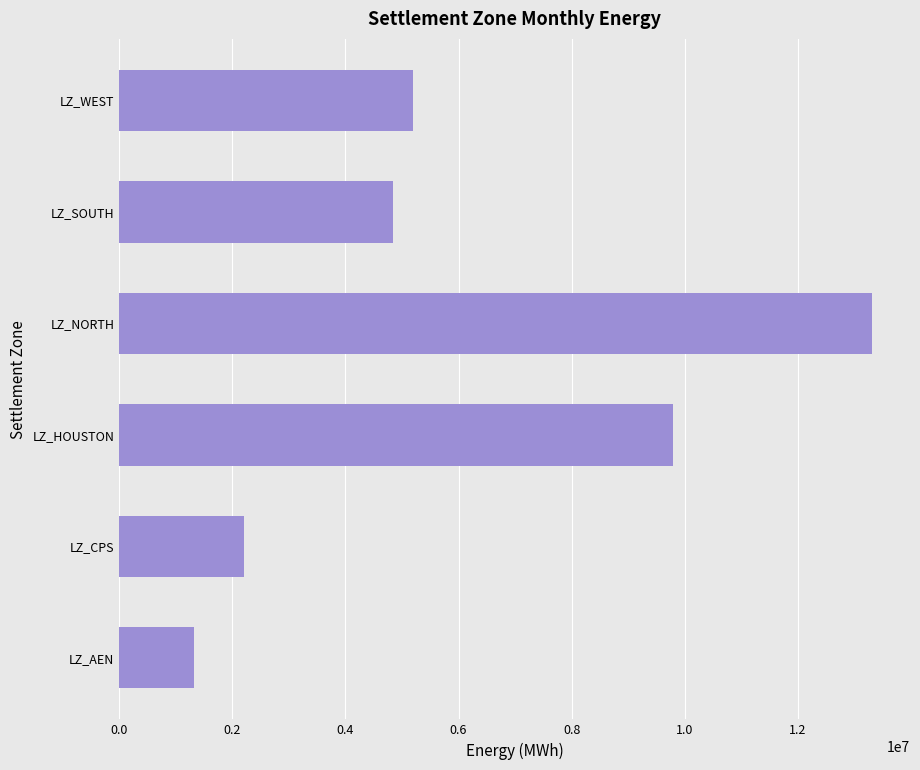

Reading top to bottom, extract all data points from this chart.

LZ_WEST=5192700.9	LZ_SOUTH=4838837.9	LZ_NORTH=13318012.0	LZ_HOUSTON=9791083.6	LZ_CPS=2213081.5	LZ_AEN=1324771.4